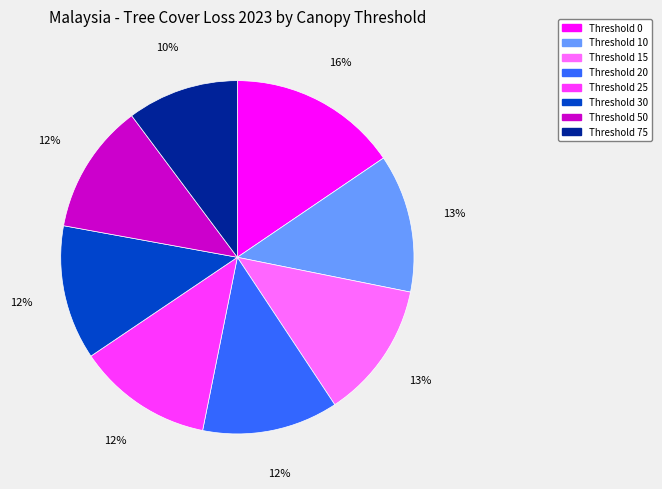

To the nearest percent, what is the average slice percentage?

12%